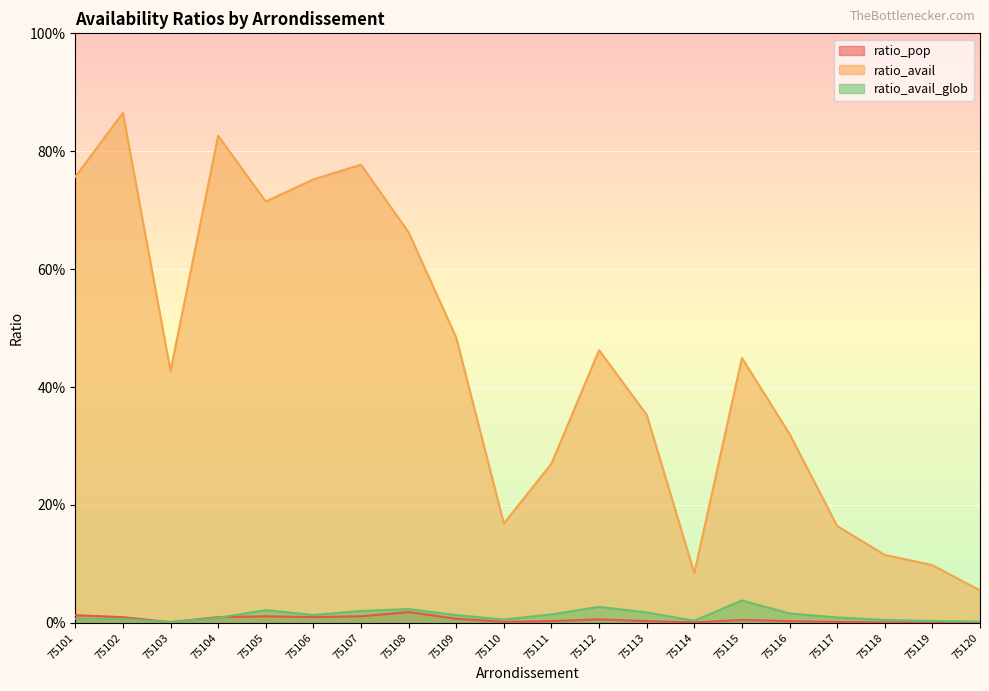

True or false: ratio_pop has a value of 0.0 at 75105.

False